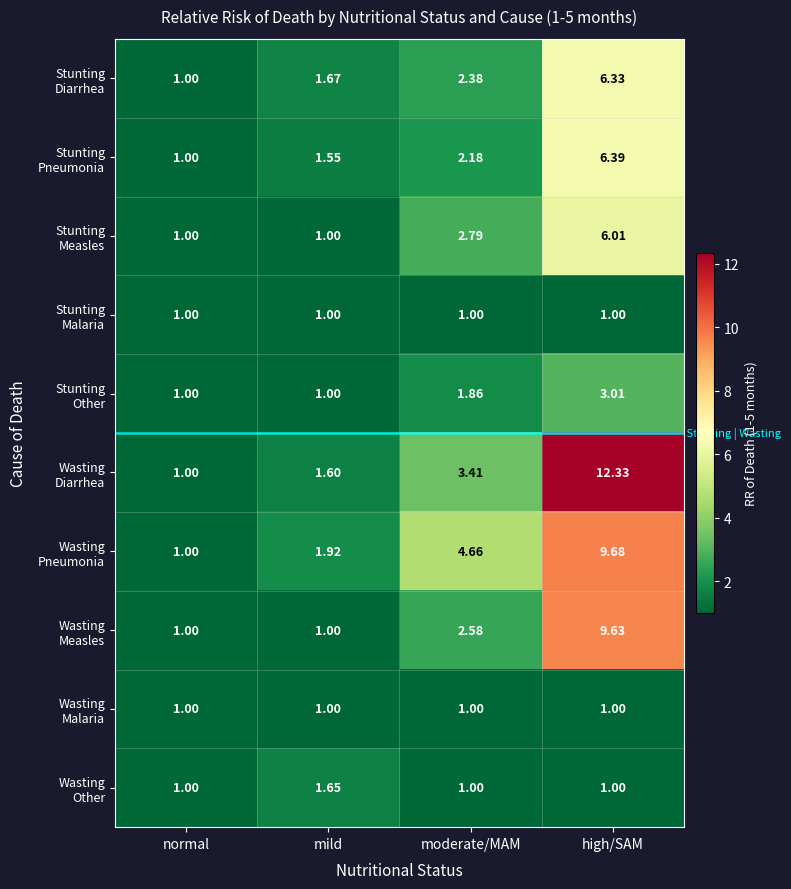

Which label corresponds to the largest value in the chart?

high/SAM